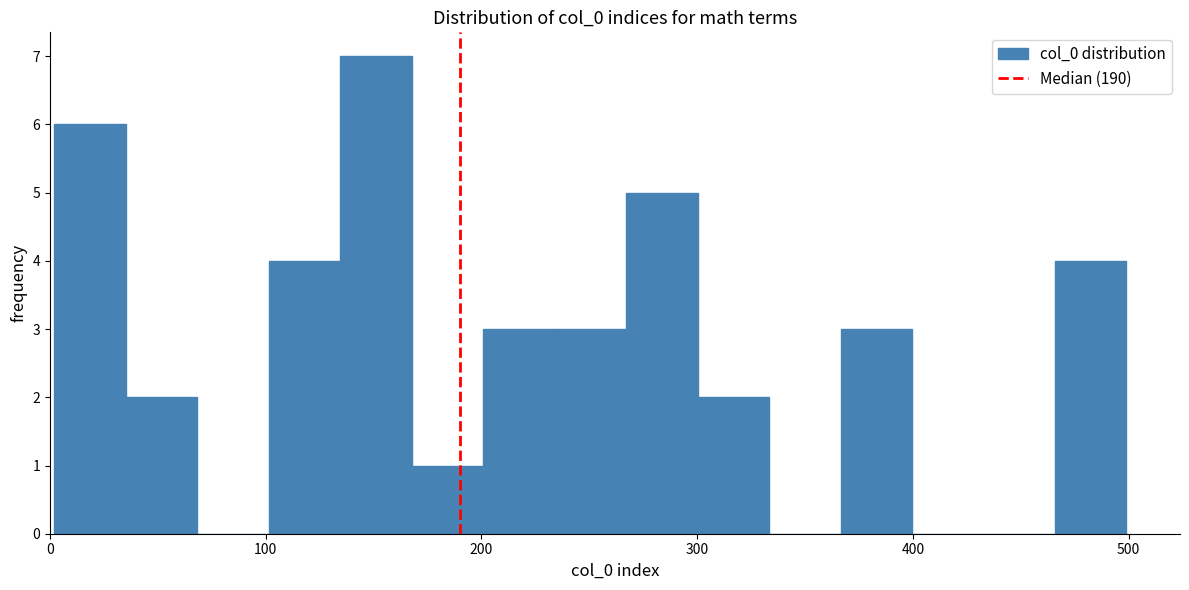

Around what value on the x-axis is the tallest bar? Give the approximate position of its centre, as read against the axis.

150